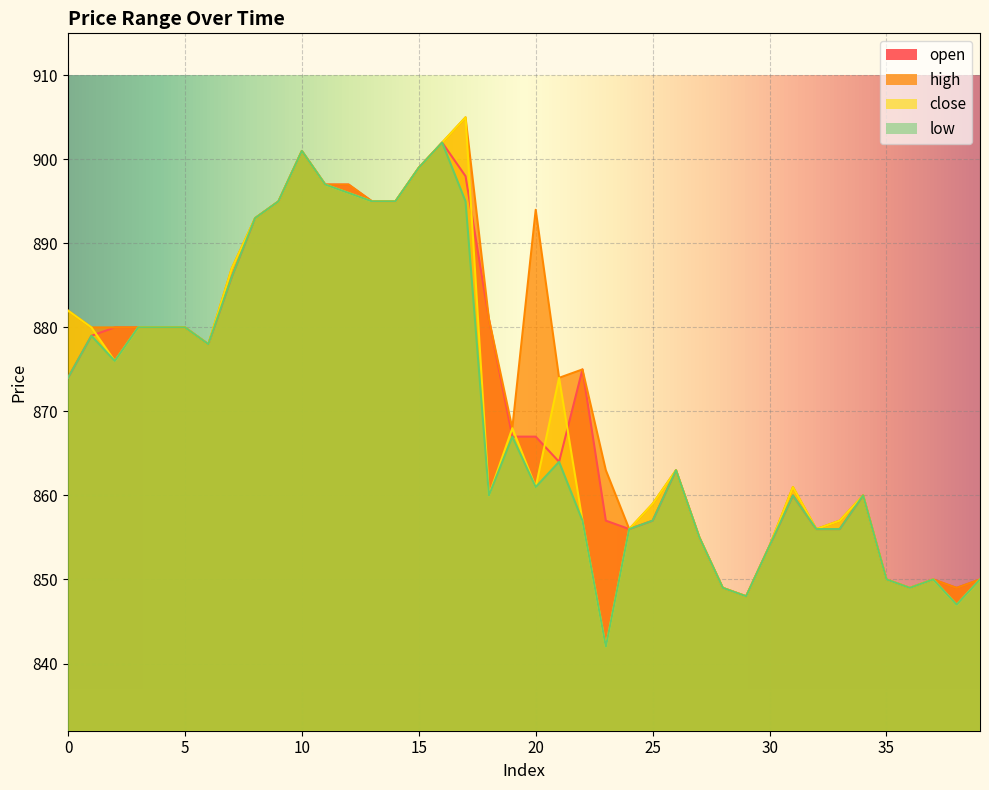

Count the number of categories in the chart.

40